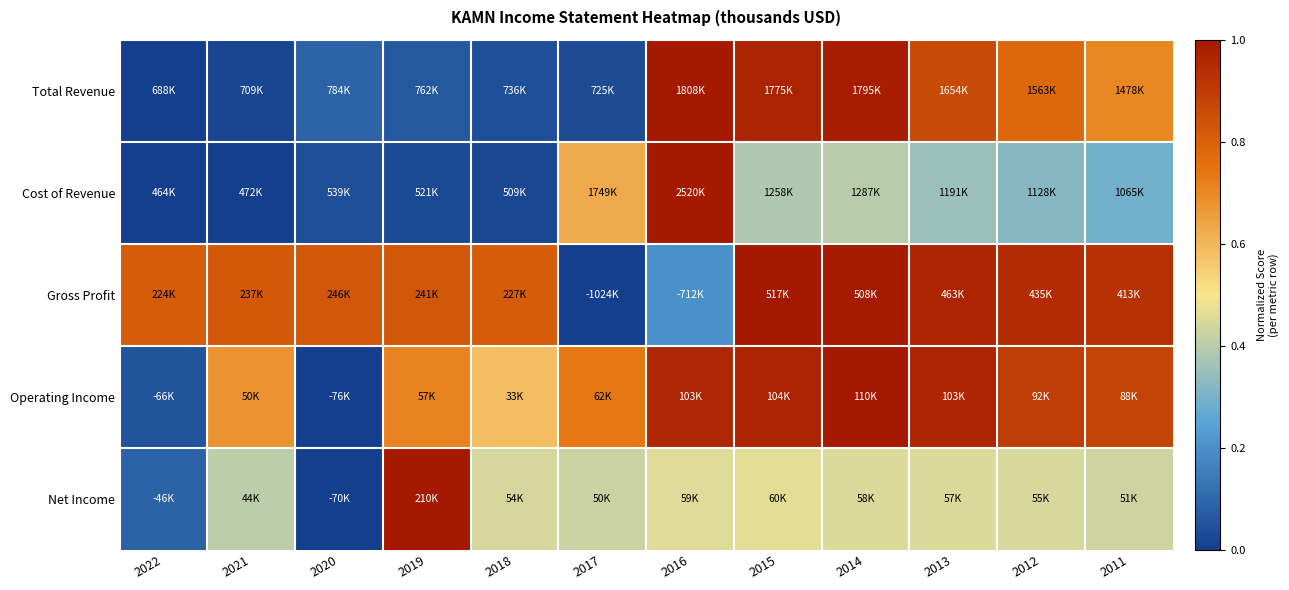

Reading left to right, transcribe all the data shown in this chart.

Total Revenue: 2022=0.0	2021=0.0	2020=0.1	2019=0.1	2018=0.0	2017=0.0	2016=1.0	2015=1.0	2014=1.0	2013=0.9	2012=0.8	2011=0.7
Cost of Revenue: 2022=0.0	2021=0.0	2020=0.0	2019=0.0	2018=0.0	2017=0.6	2016=1.0	2015=0.4	2014=0.4	2013=0.4	2012=0.3	2011=0.3
Gross Profit: 2022=0.8	2021=0.8	2020=0.8	2019=0.8	2018=0.8	2017=0.0	2016=0.2	2015=1.0	2014=1.0	2013=1.0	2012=0.9	2011=0.9
Operating Income: 2022=0.1	2021=0.7	2020=0.0	2019=0.7	2018=0.6	2017=0.7	2016=1.0	2015=1.0	2014=1.0	2013=1.0	2012=0.9	2011=0.9
Net Income: 2022=0.1	2021=0.4	2020=0.0	2019=1.0	2018=0.4	2017=0.4	2016=0.5	2015=0.5	2014=0.5	2013=0.5	2012=0.4	2011=0.4